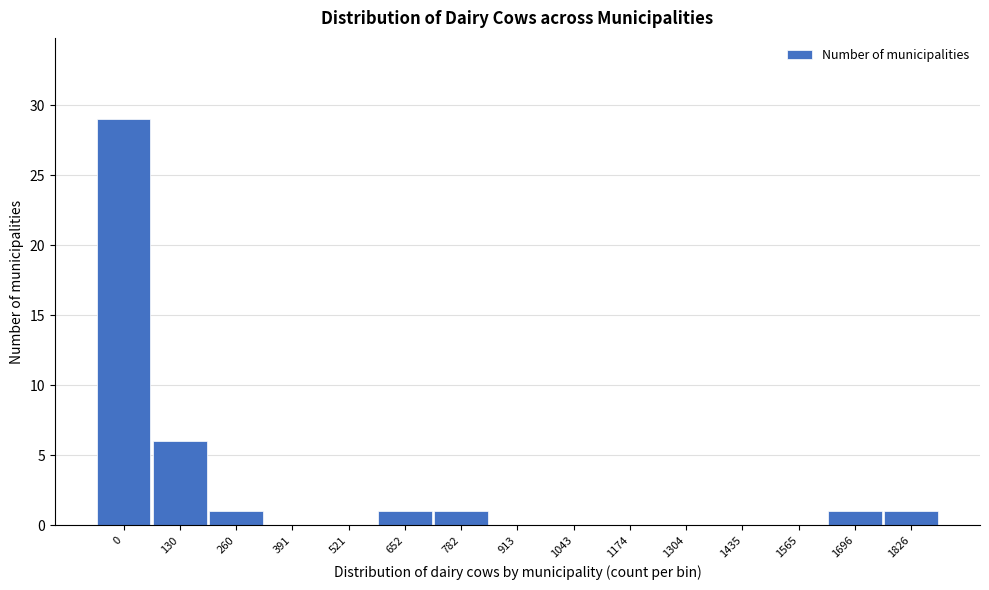

Reading left to right, what are all the values shown in this chart?

0=29	130=6	260=1	391=0	521=0	652=1	782=1	913=0	1043=0	1174=0	1304=0	1435=0	1565=0	1696=1	1826=1